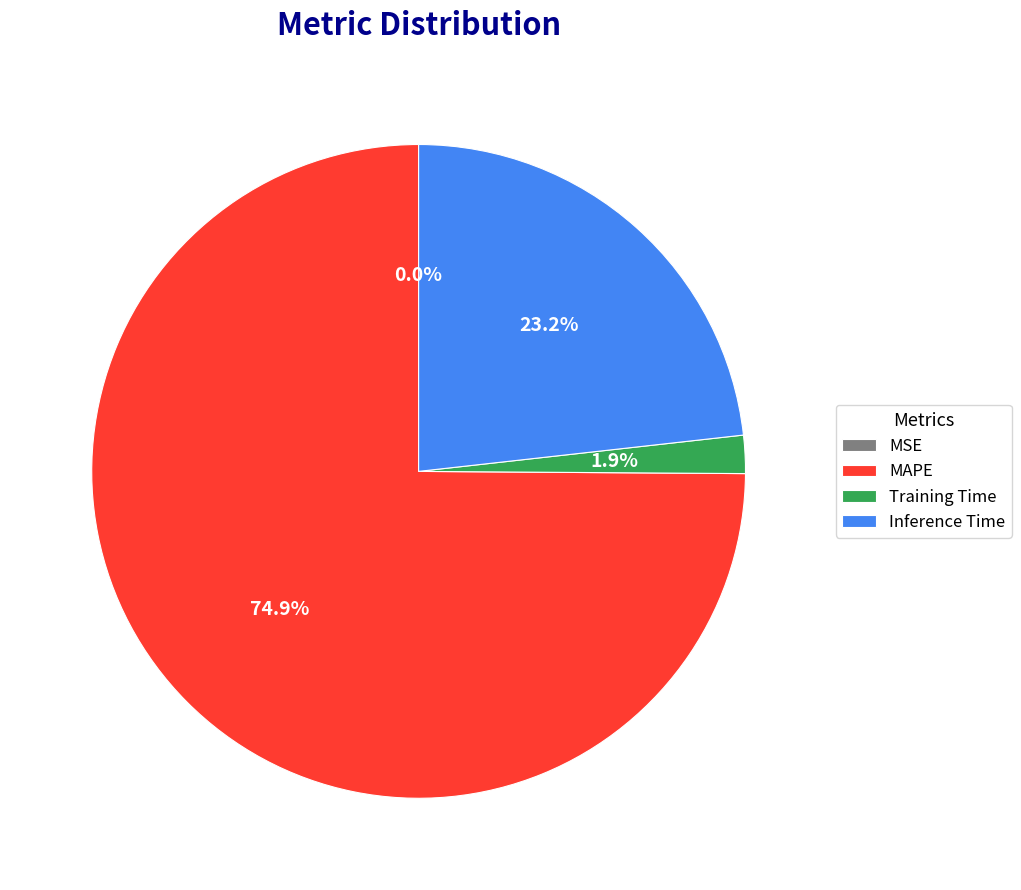

How much of the chart is everything except MAPE?

25.1%